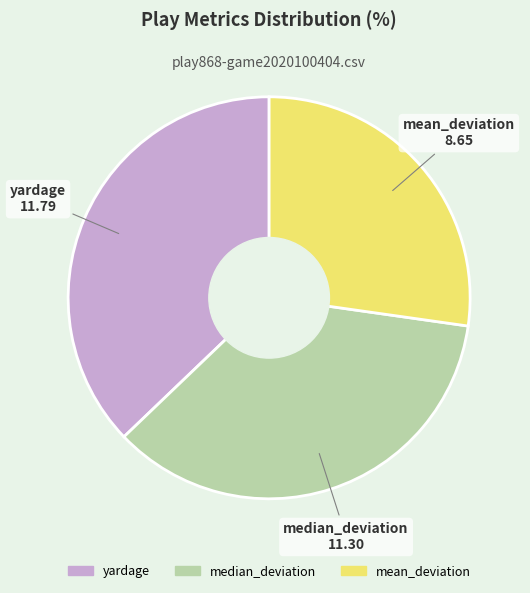

Which has a higher value, mean_deviation or median_deviation?

median_deviation